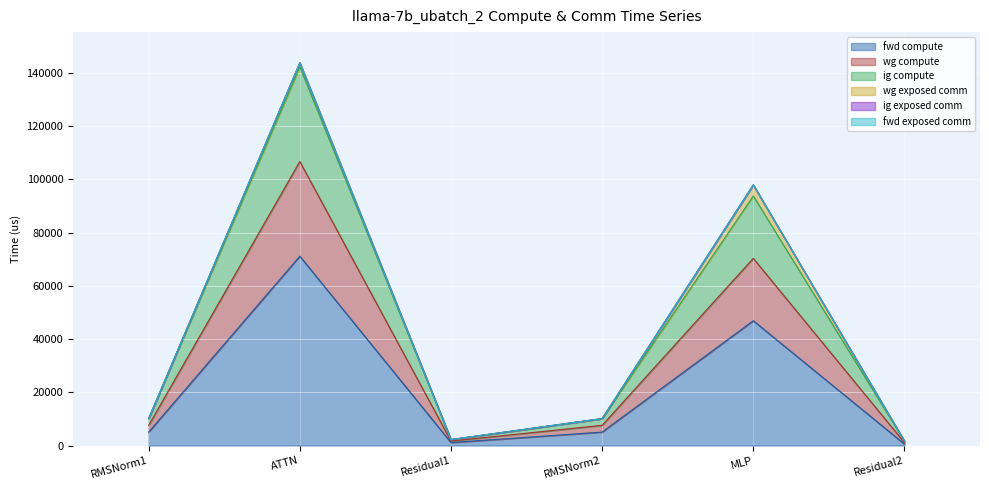

Is it true that wg compute equals 4461.2 at RMSNorm2?

False